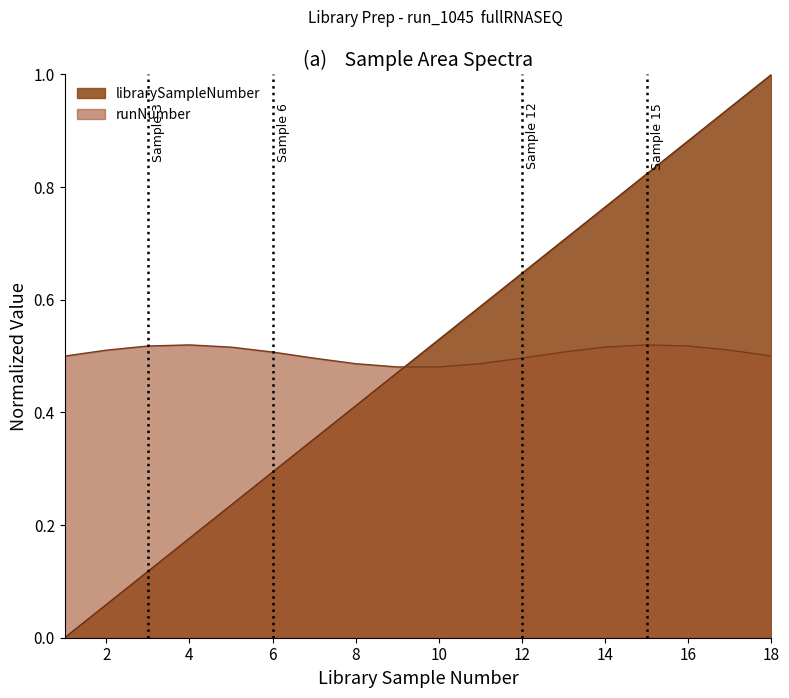

List the labels in order of value, largest first.

18, 17, 16, 15, 14, 13, 12, 11, 10, 9, 8, 7, 6, 5, 4, 3, 2, 1